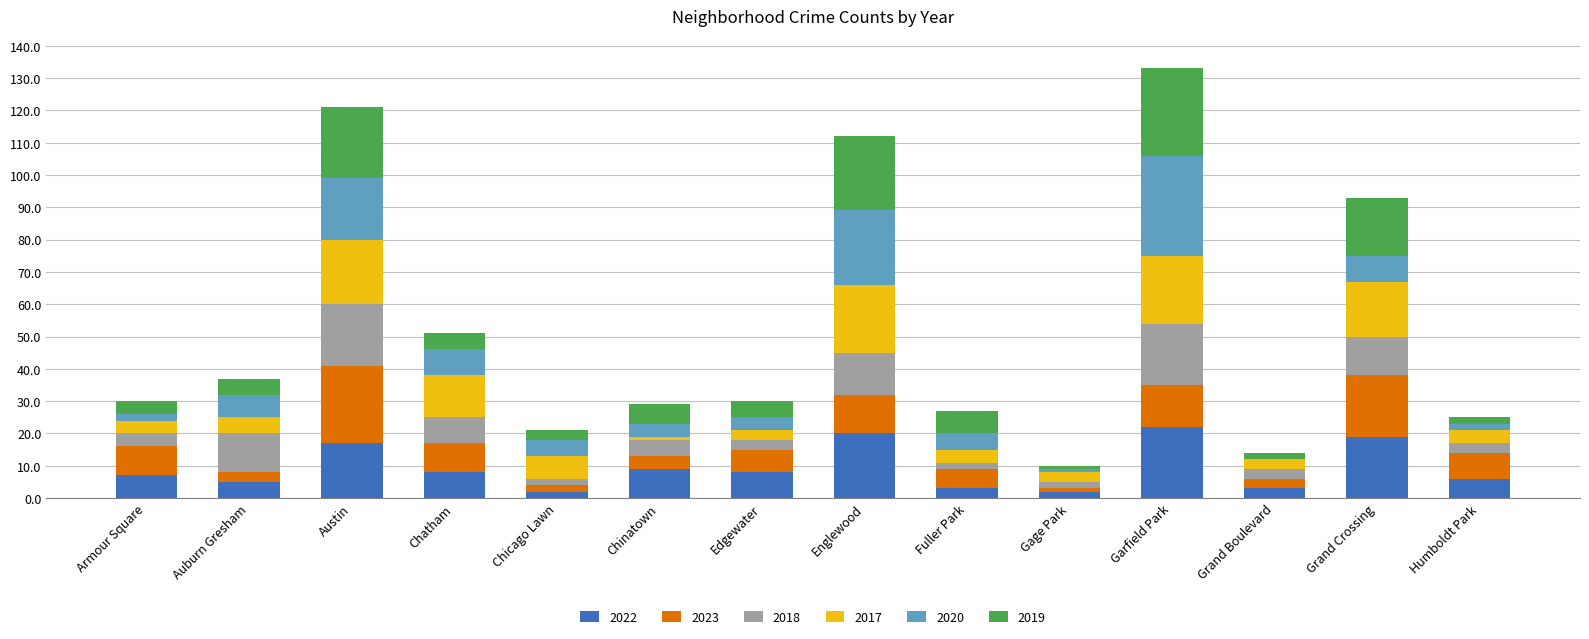

What is the total value across all series at Grand Crossing?

93